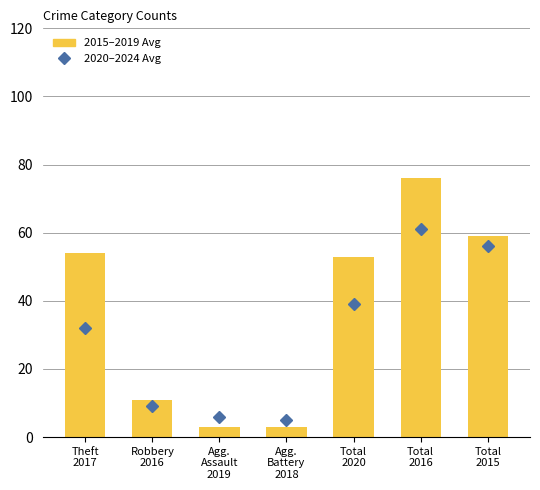

Between Total
2015 and Theft
2017, which is larger?

Total
2015